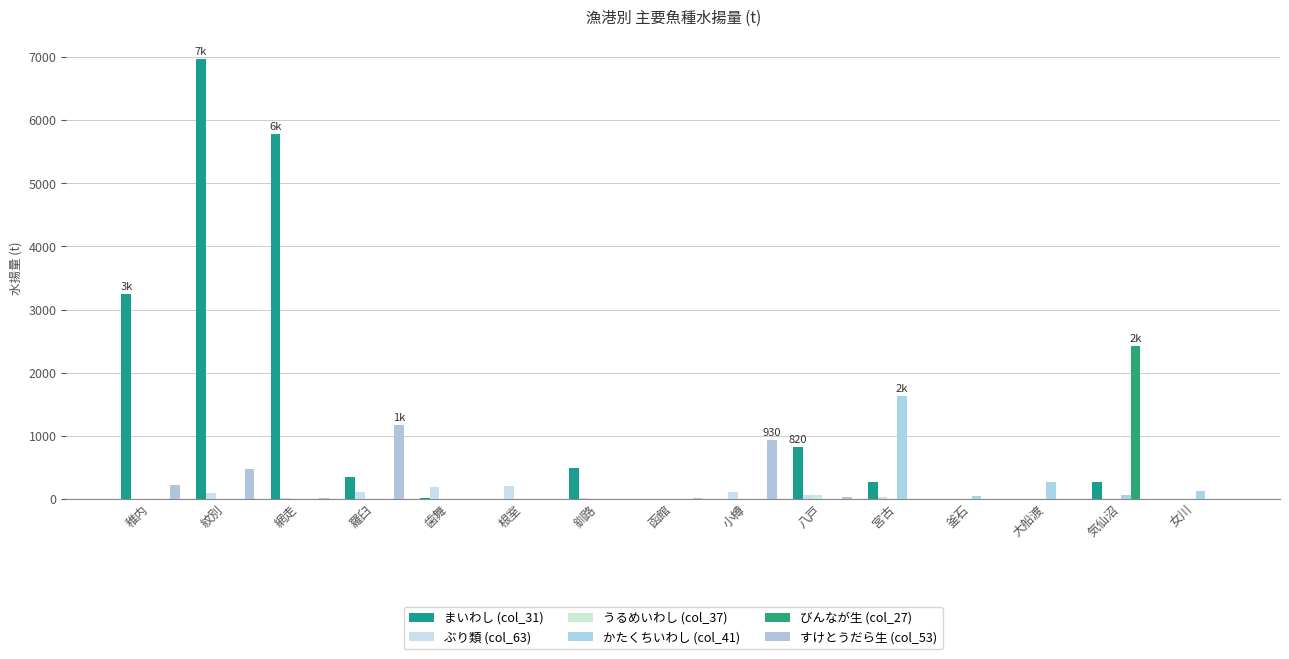

How many groups of bars are there?

15